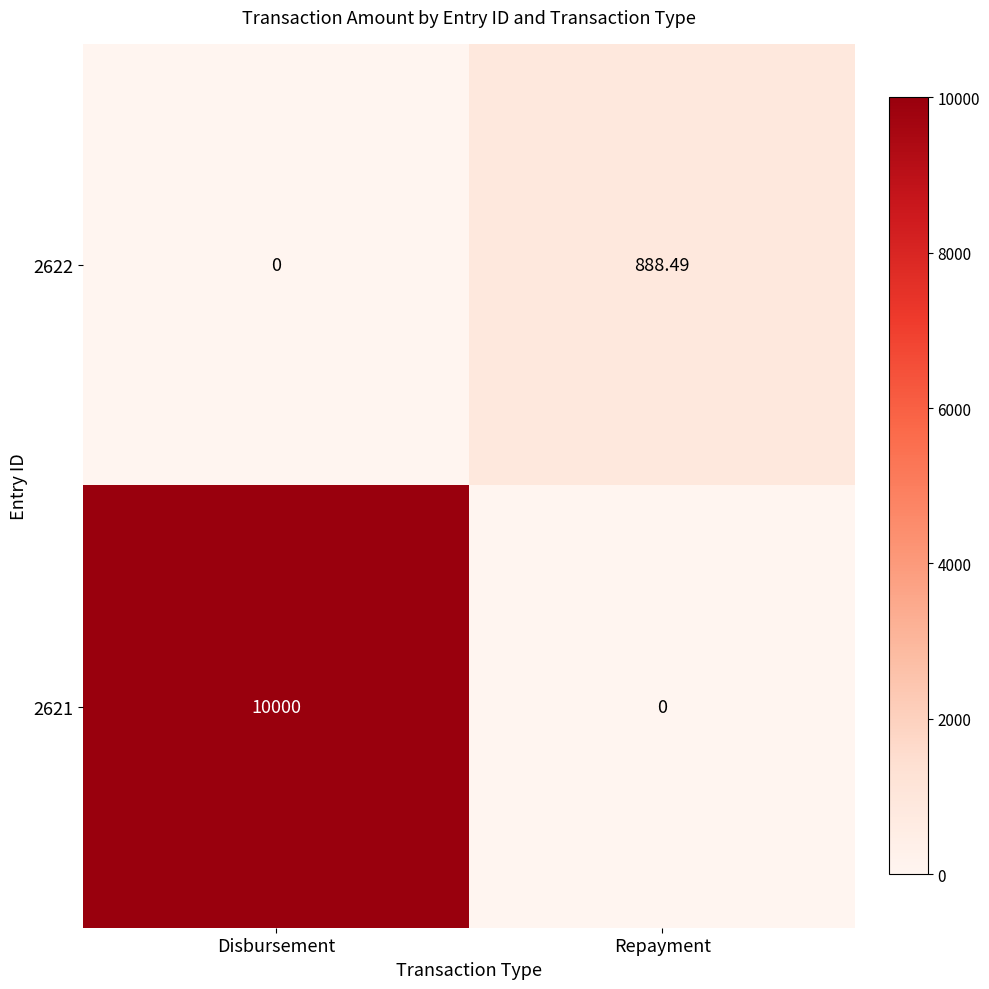

Between Disbursement and Repayment, which series saw the biggest shift?

2621